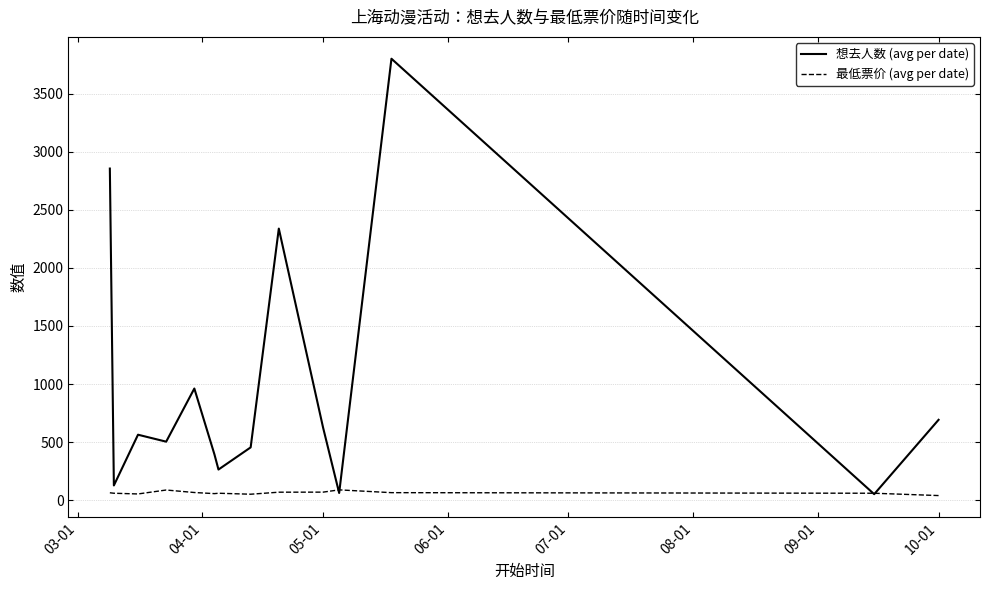

How many intersections are there between 想去人数 (avg per date) and 最低票价 (avg per date)?

4